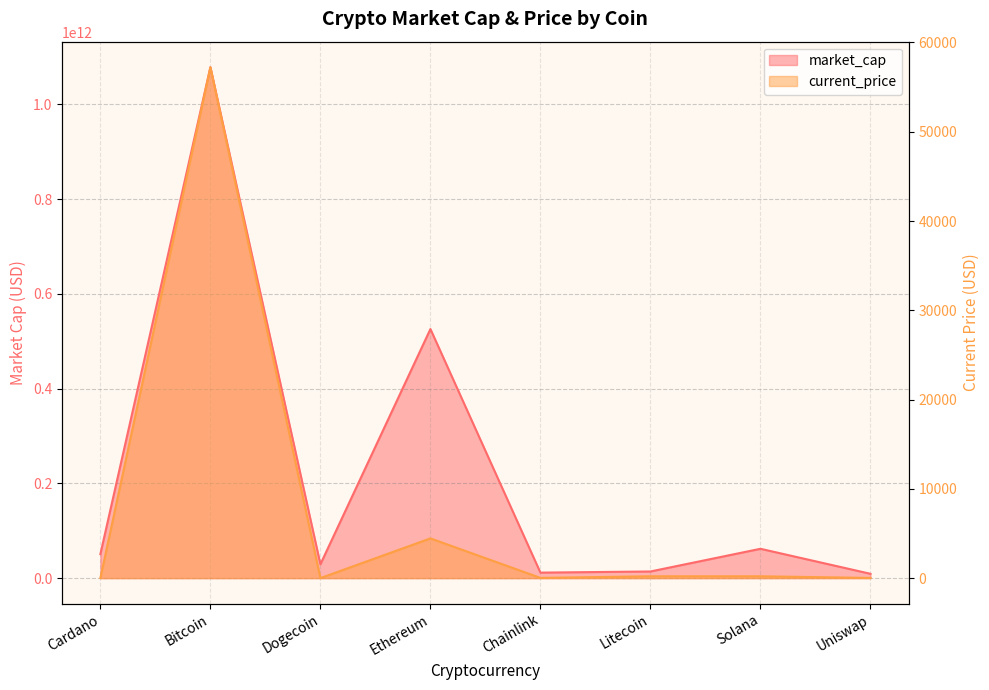

Reading left to right, extract all data points from this chart.

market_cap: Cardano=50711962608.0	Bitcoin=1078144906242.0	Dogecoin=29221397787.0	Ethereum=525668888256.0	Chainlink=11609953491.0	Litecoin=14017575481.0	Solana=61900431797.0	Uniswap=9120561529.0
current_price: Cardano=1.6	Bitcoin=57229.0	Dogecoin=0.2	Ethereum=4449.0	Chainlink=25.0	Litecoin=203.8	Solana=204.1	Uniswap=20.2